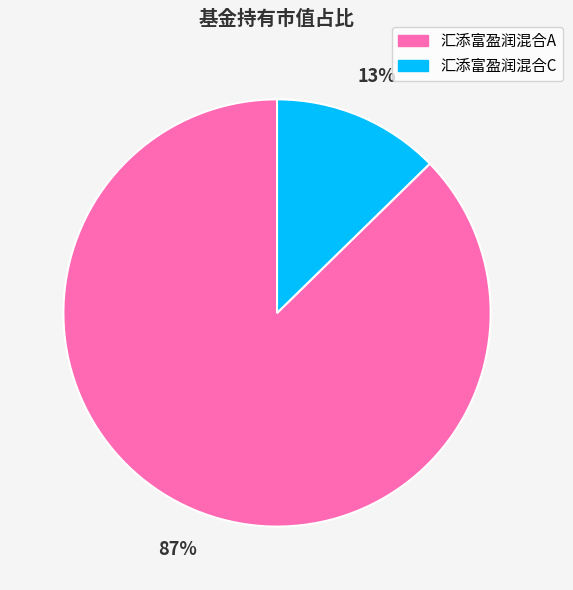

Is it true that 汇添富盈润混合A is 93% of the pie?

False